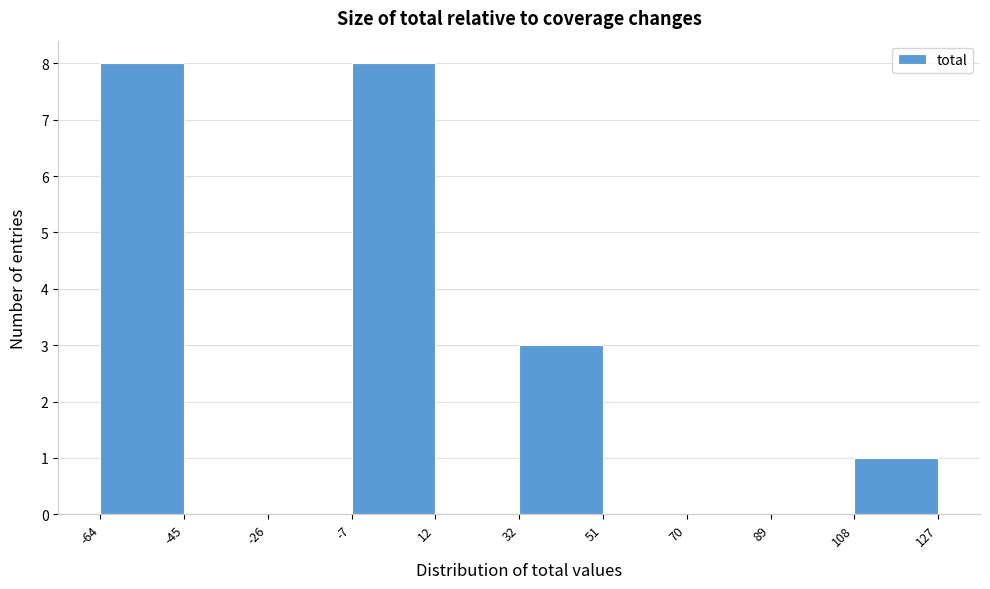

What is the height of the bar covering -7 to 12 on the x-axis? The values are not printed on the chart, so give them approximately, as read against the axis.

8